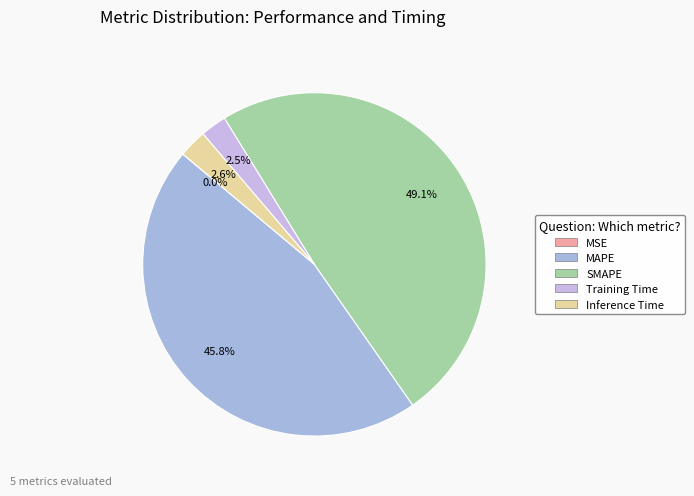

To the nearest percent, what is the difference between the SMAPE and Inference Time slice percentages?

46%